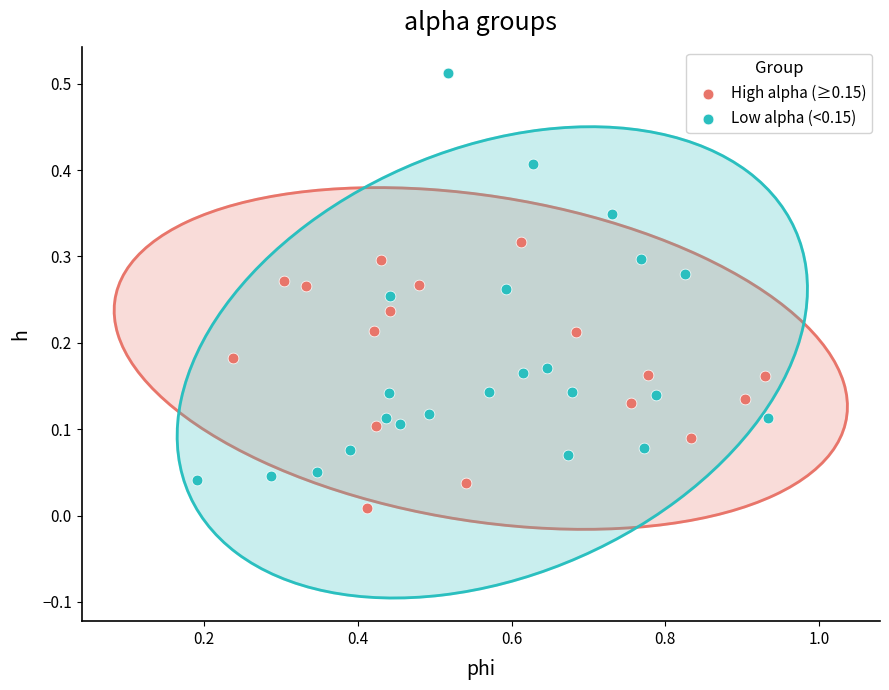

Which series contains the highest Y value?

Low alpha (<0.15)